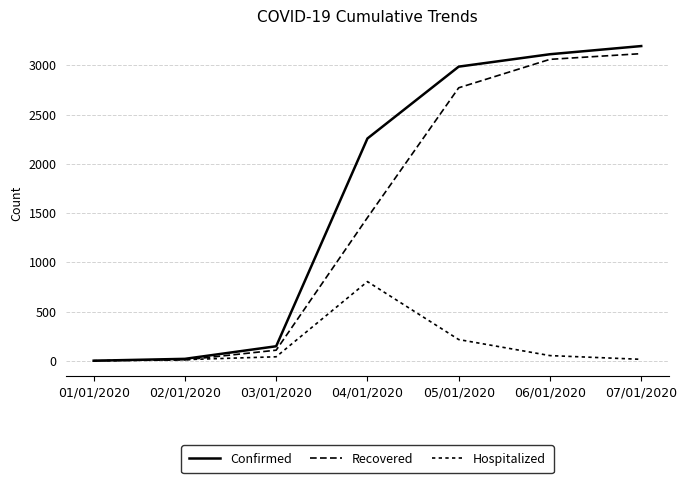

At how many categories does at least one series exceed 1373?

4